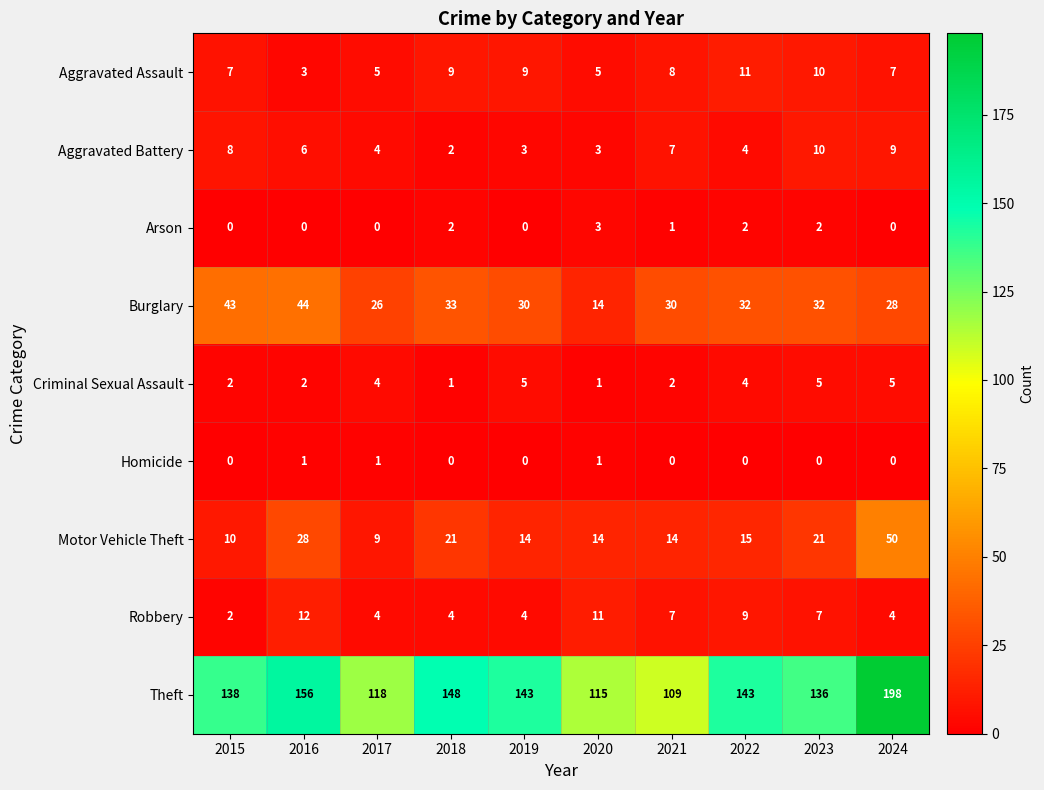

At how many categories does at least one series exceed 38?

10